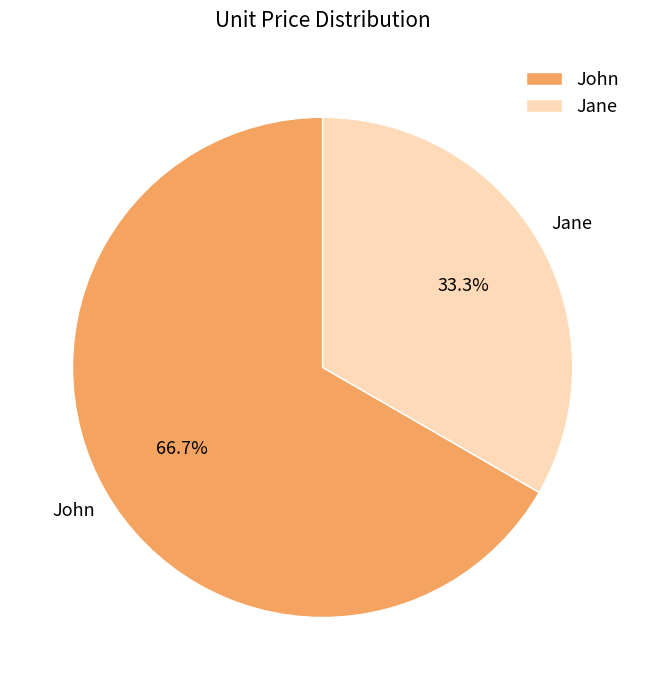

Between Jane and John, which is larger?

John